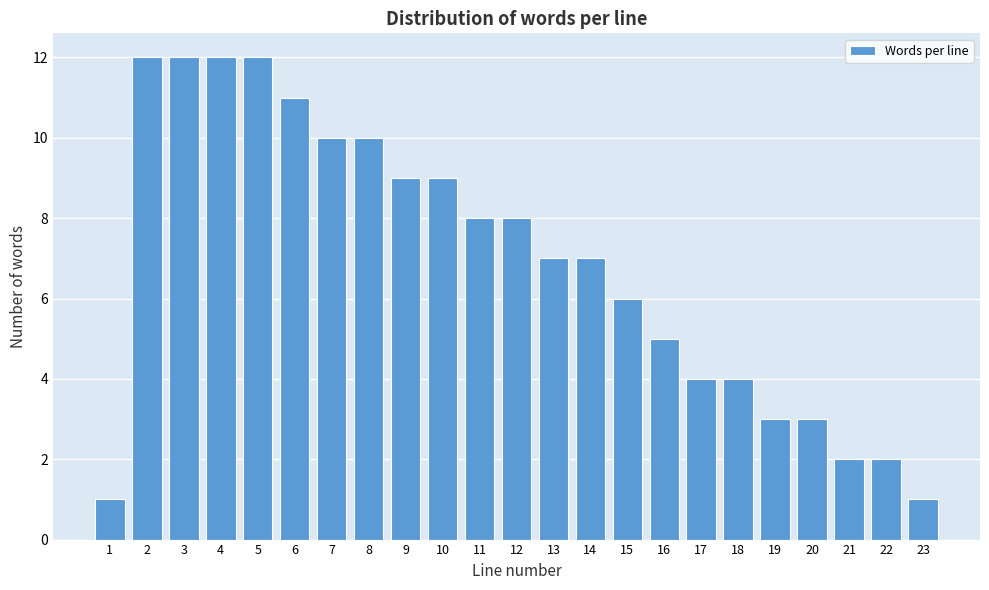

Reading left to right, what are all the values shown in this chart?

1	12	12	12	12	11	10	10	9	9	8	8	7	7	6	5	4	4	3	3	2	2	1